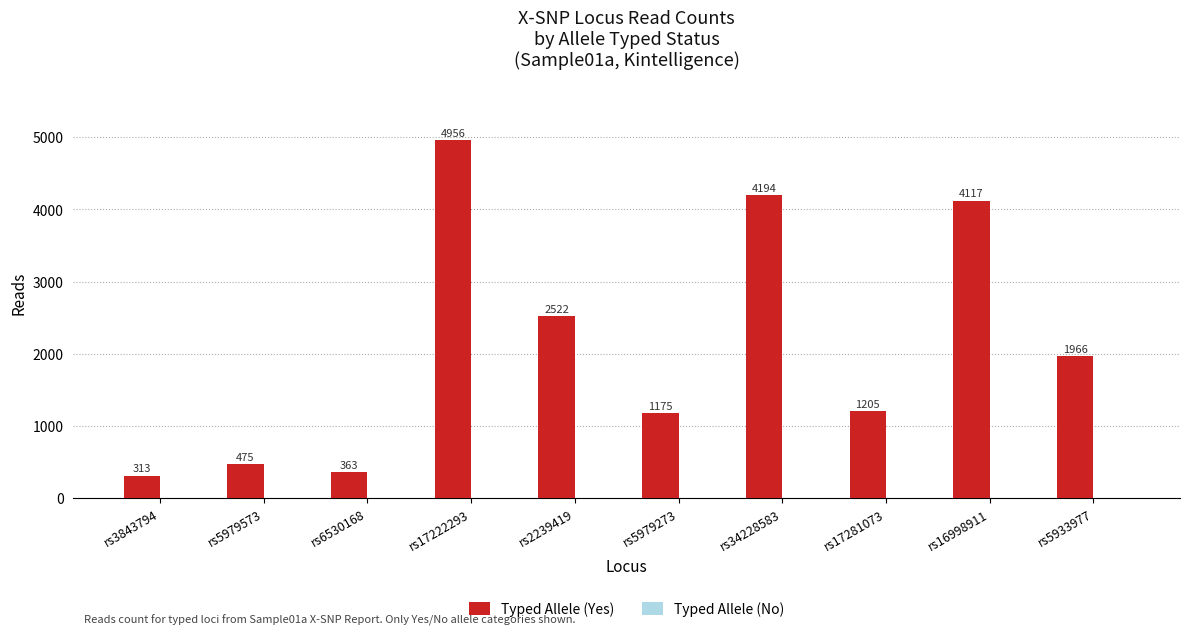

What is the value of the 4th bar from the left?

4956